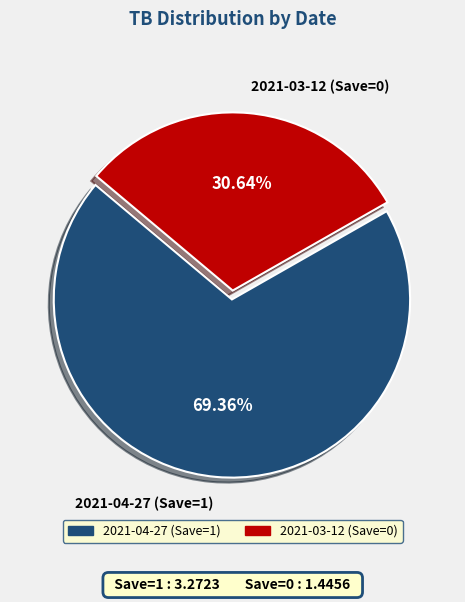

True or false: 2021-04-27 (Save=1) accounts for 69% of the total.

True